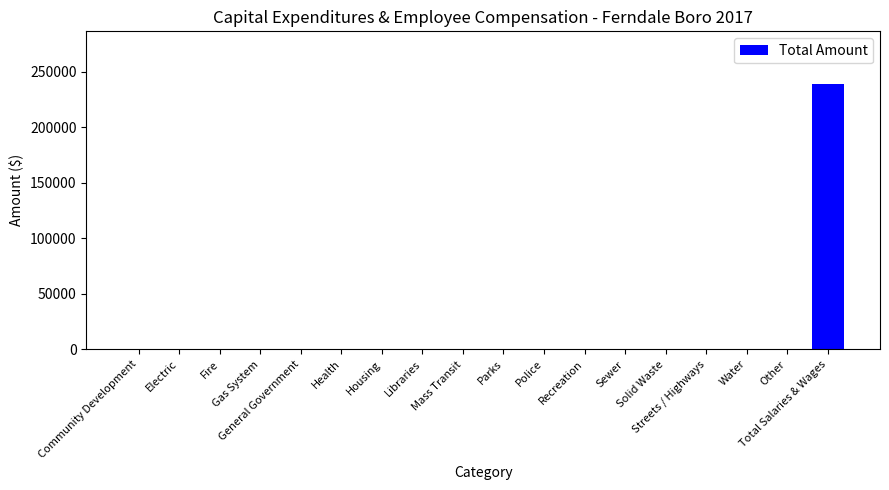

What is the sum of all values?

238459